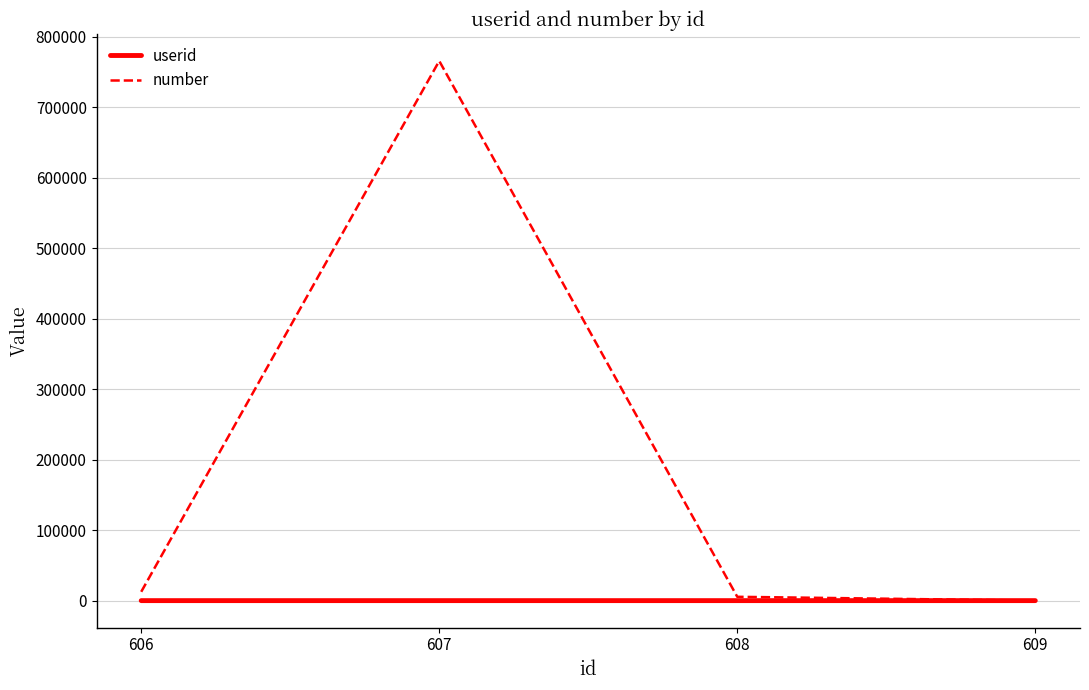

Rank the series by their average value, from highest to lowest.

number, userid